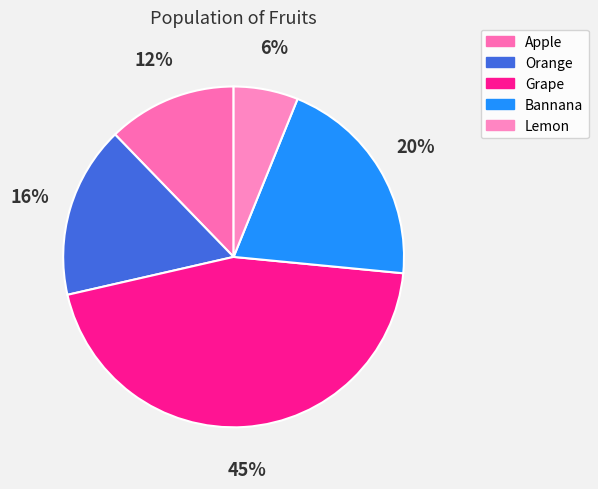

Which slice is the smallest?

Lemon